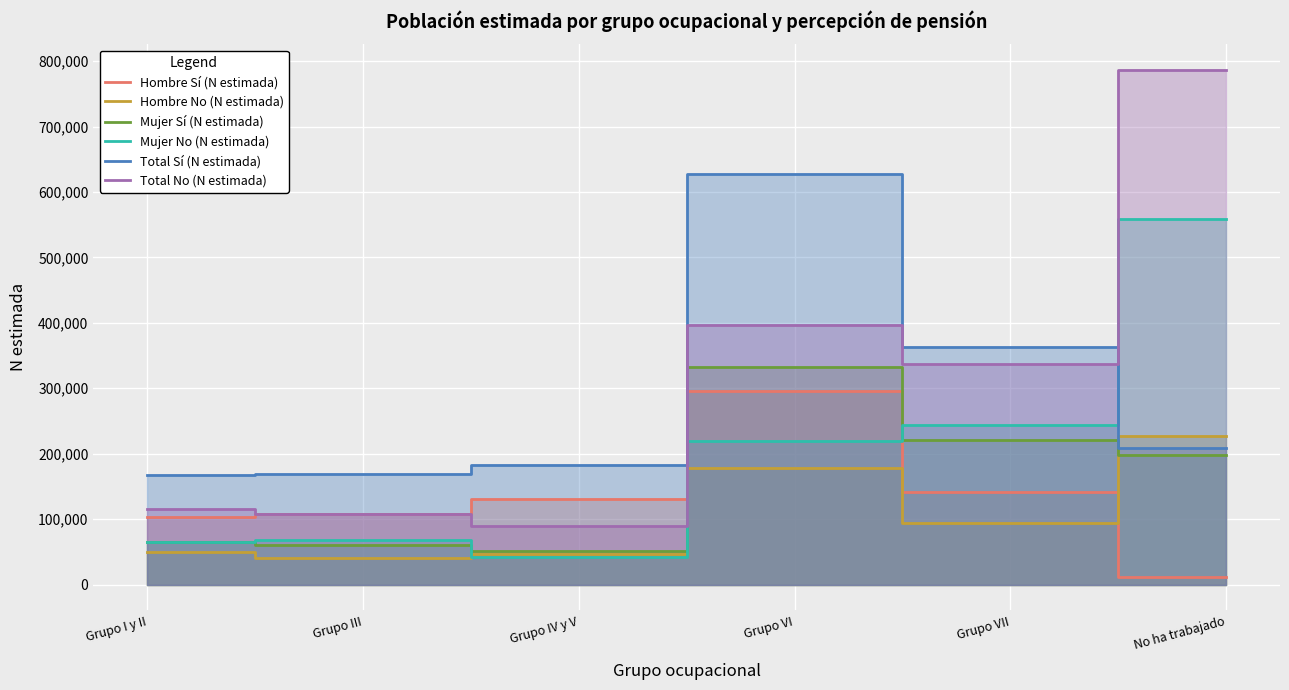

At which label is Total No (N estimada) closest to 437912?

Grupo VI